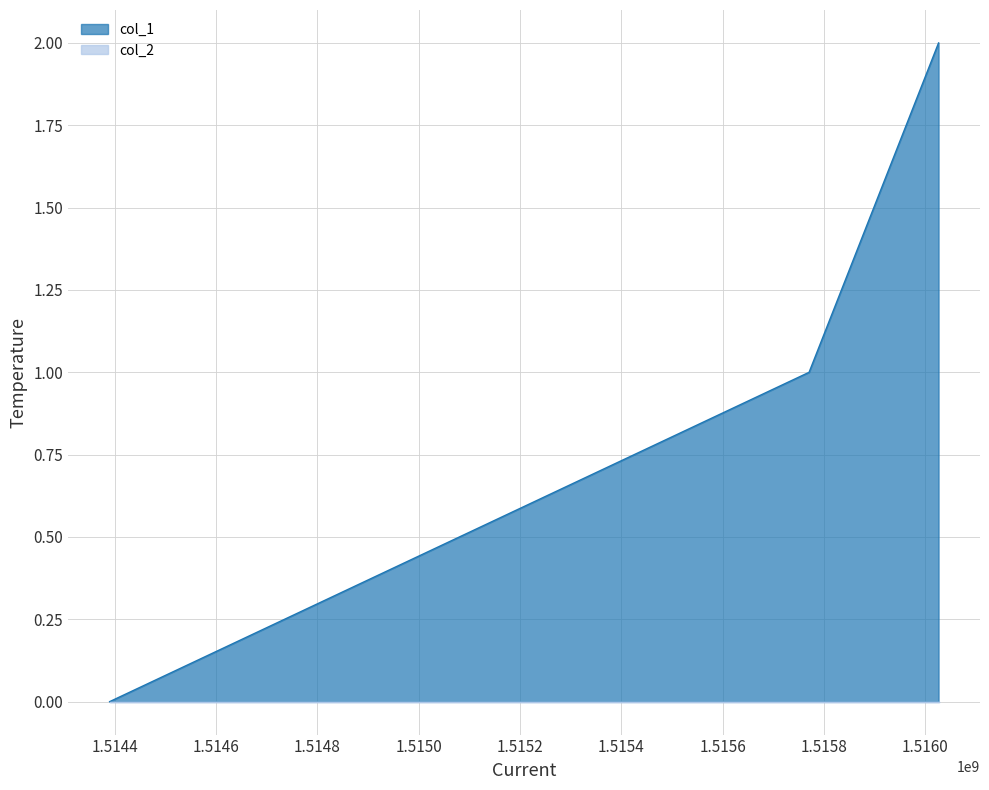

How many data points does each series have?

3